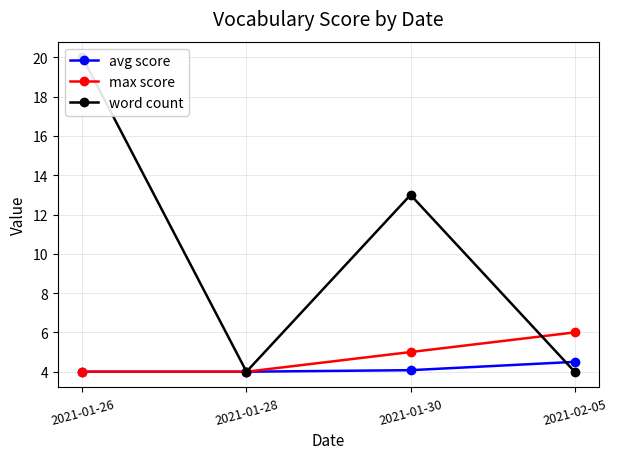

What position from the right is 2021-02-05?

1